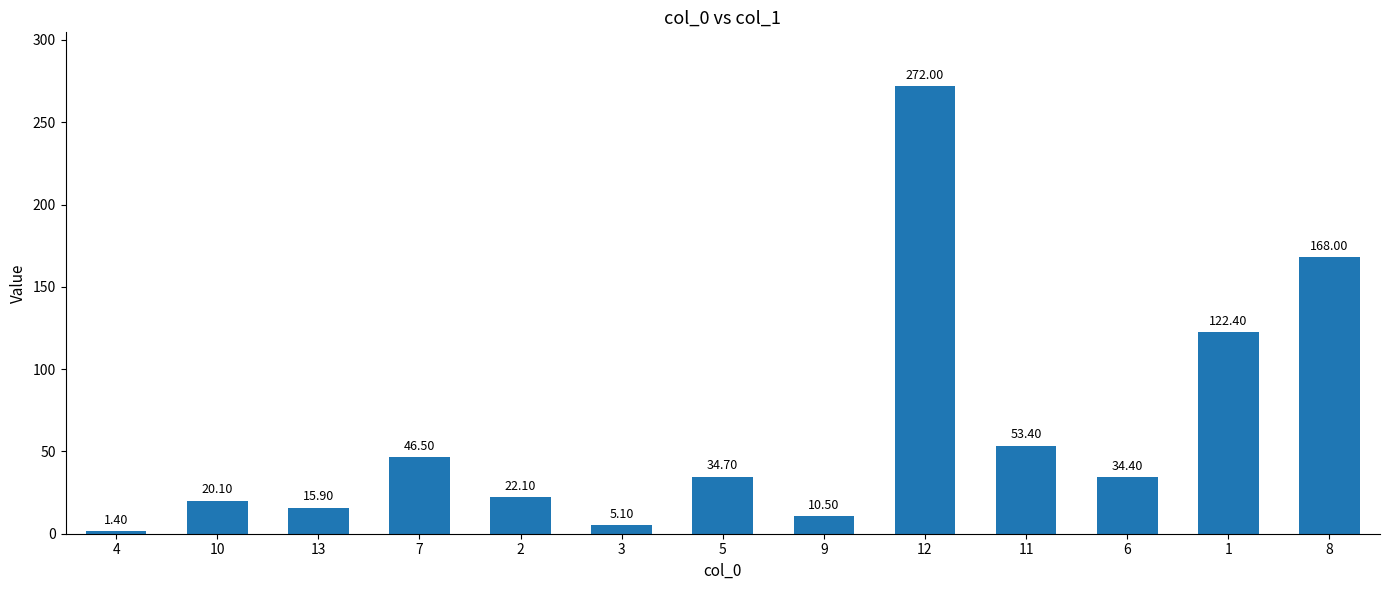

What is the approximate value at 1?

122.4